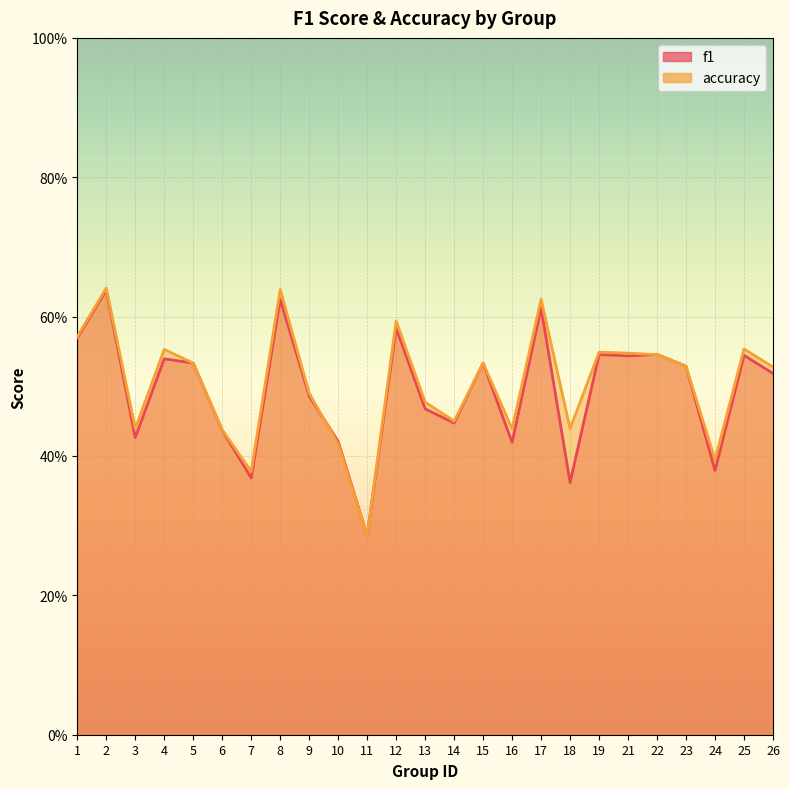

How many times do f1 and accuracy cross each other?

3